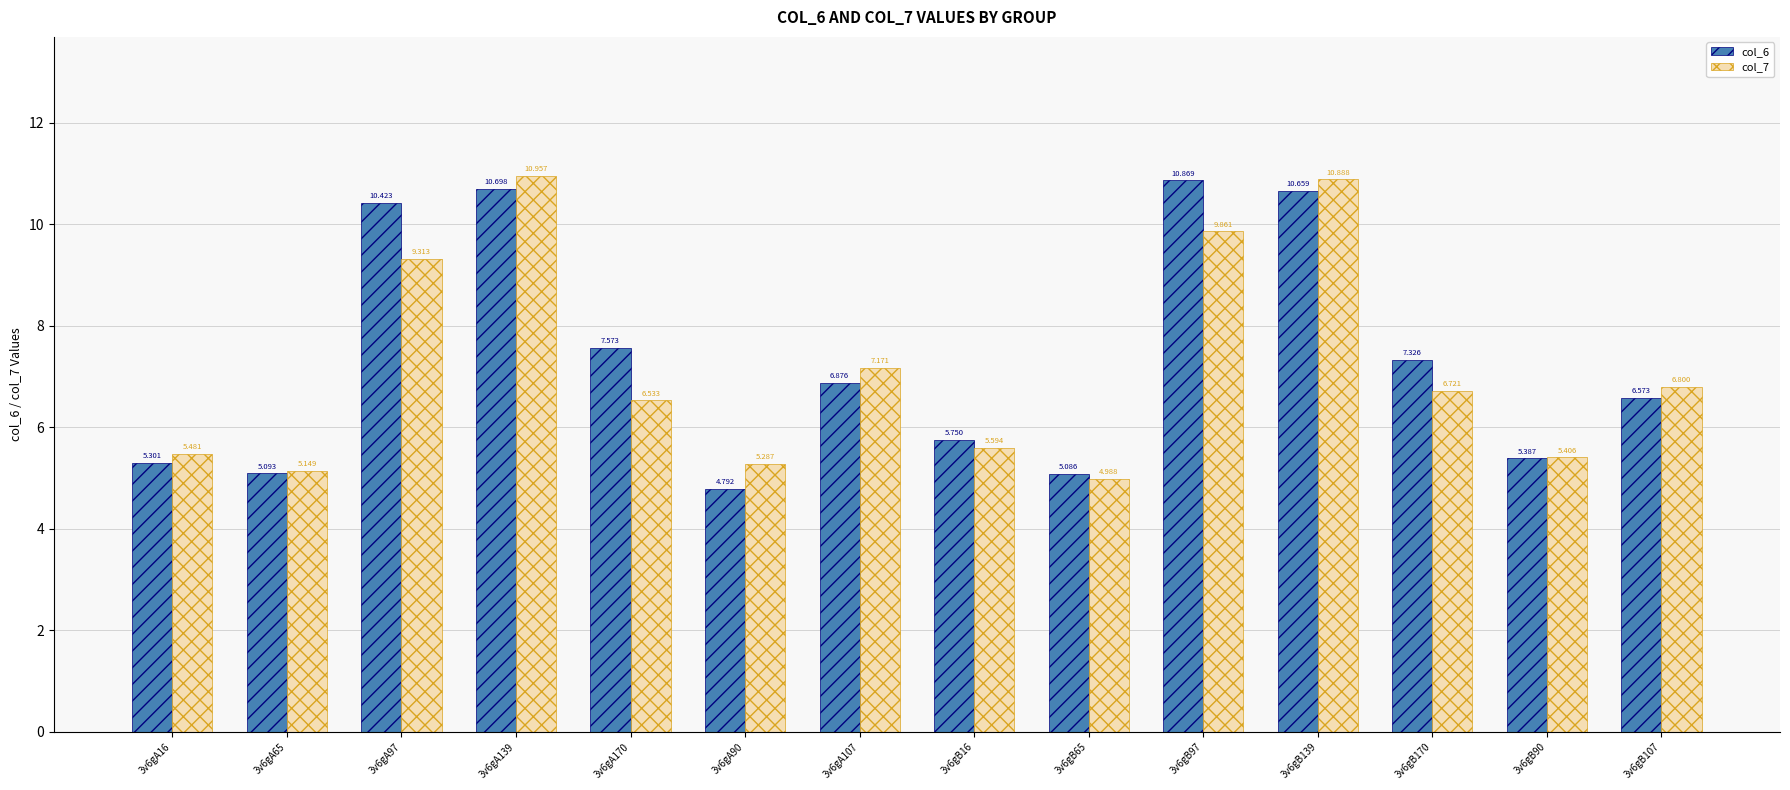

Count the number of categories in the chart.

14